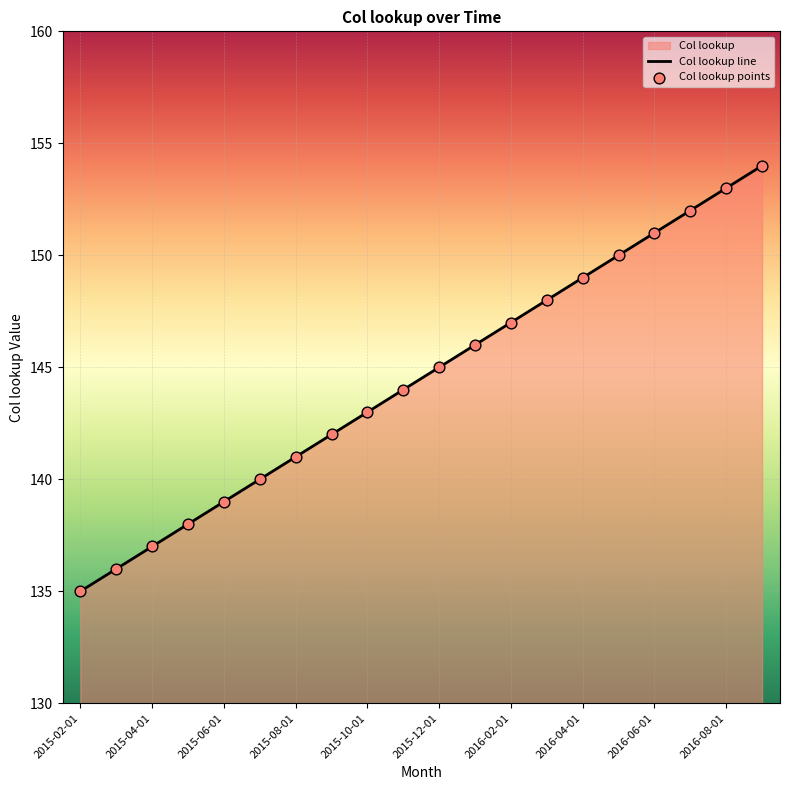

Which series has the largest Y range (max minus min)?

Col lookup line